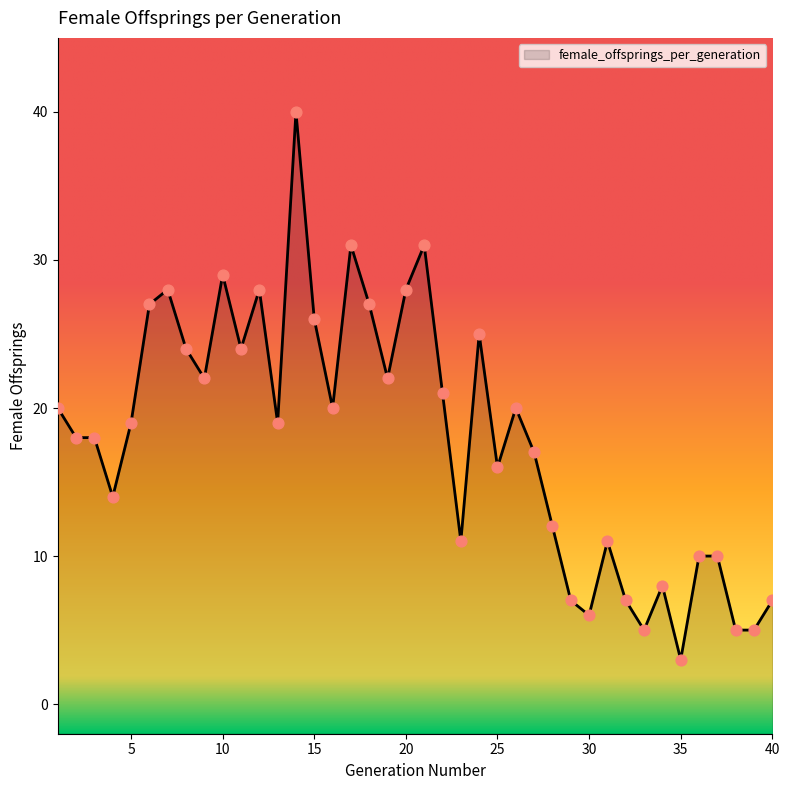

What is the ratio of the value at 23 to the value at 38?

2.2